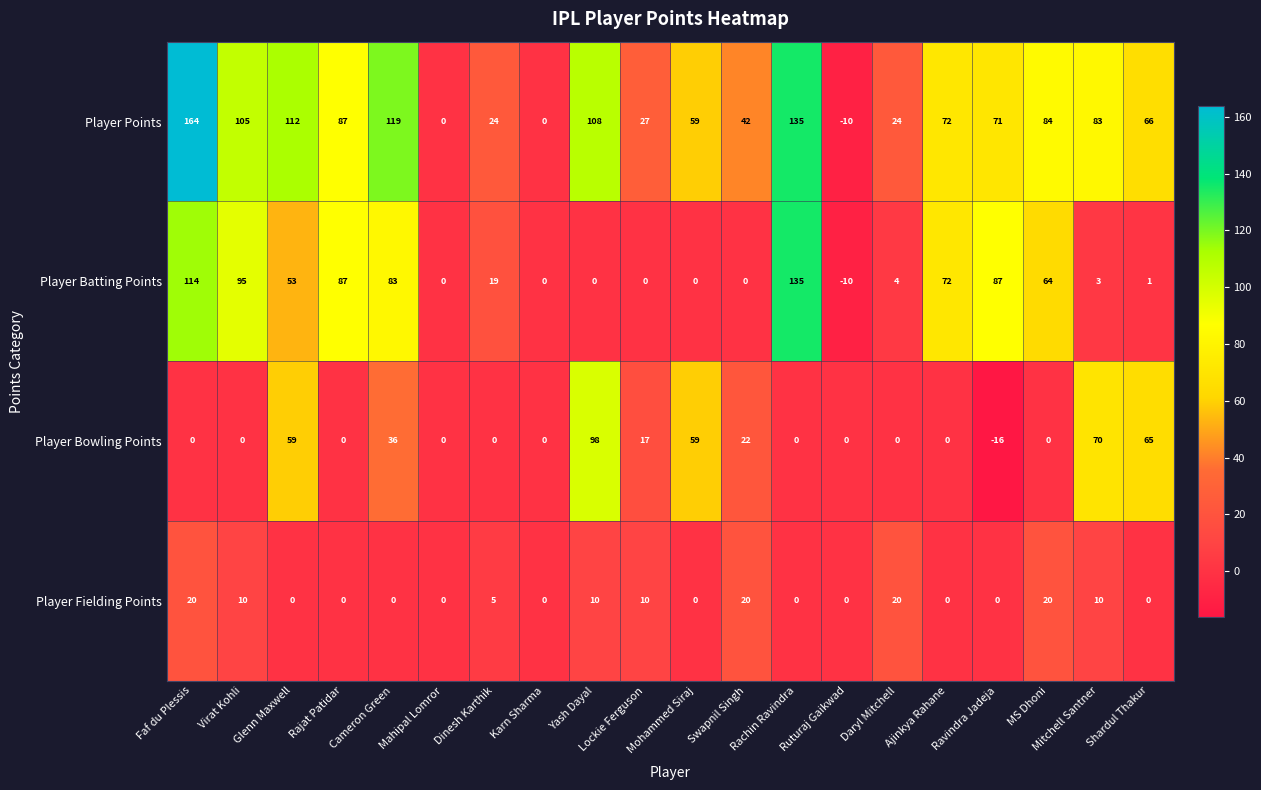

Rank the series by their average value, from lowest to highest.

Player Fielding Points, Player Bowling Points, Player Batting Points, Player Points